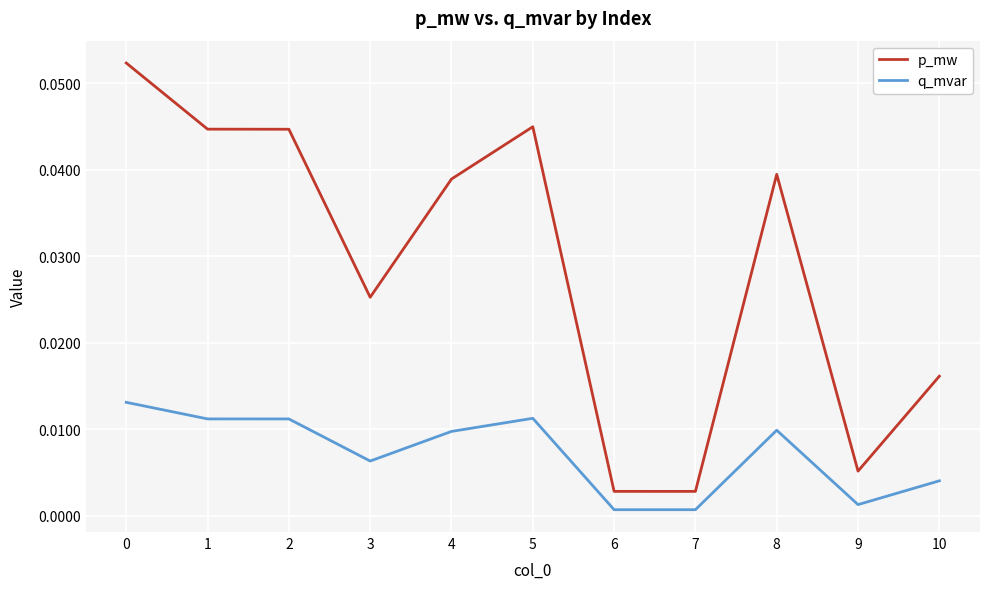

True or false: p_mw and q_mvar cross at least once.

False